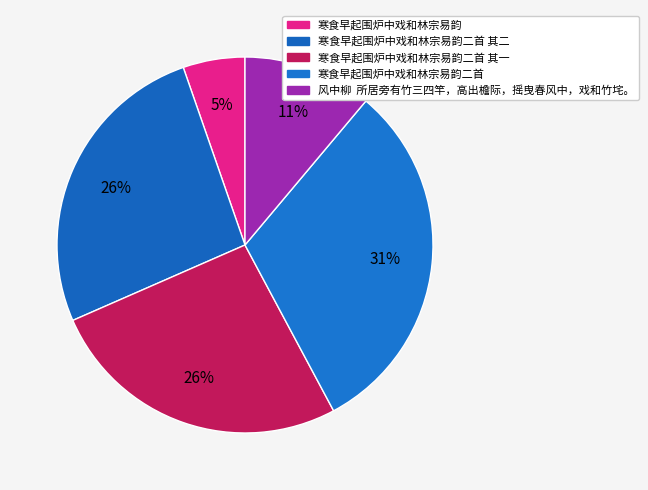

Count the number of slices in the pie.

5